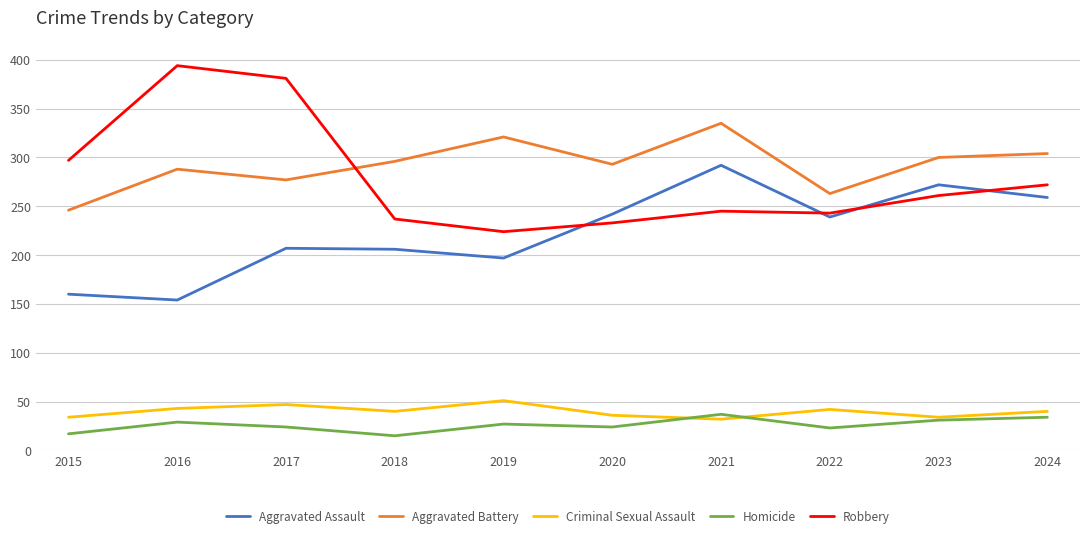

What is the total value across all series at 2021?

941